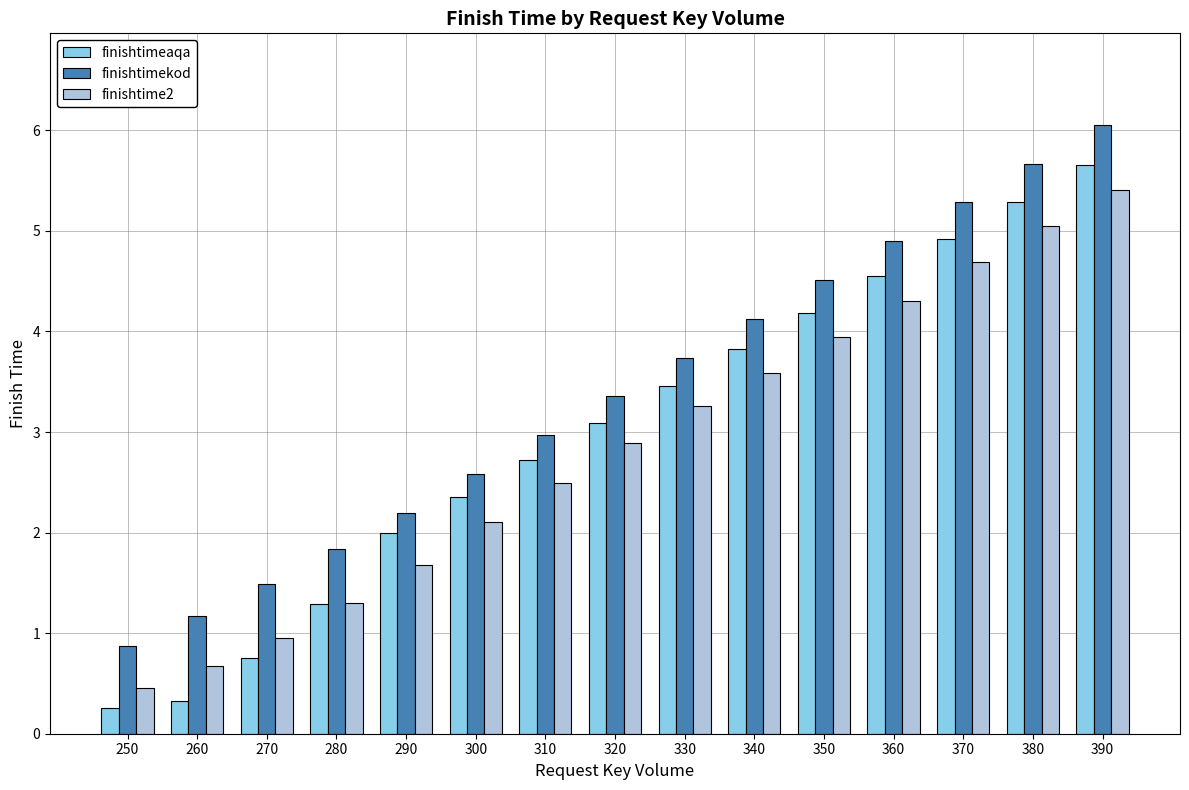

What is the spread (max minus min) of values at 290?

0.5